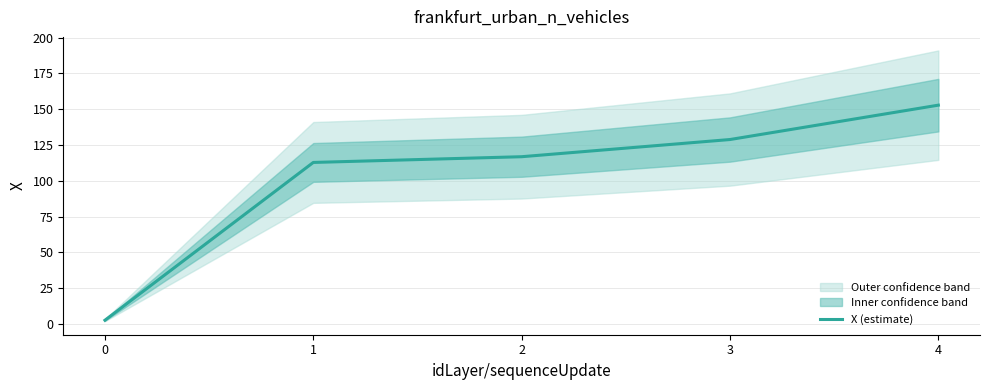

What is the value of the 3rd point from the left?

116.9